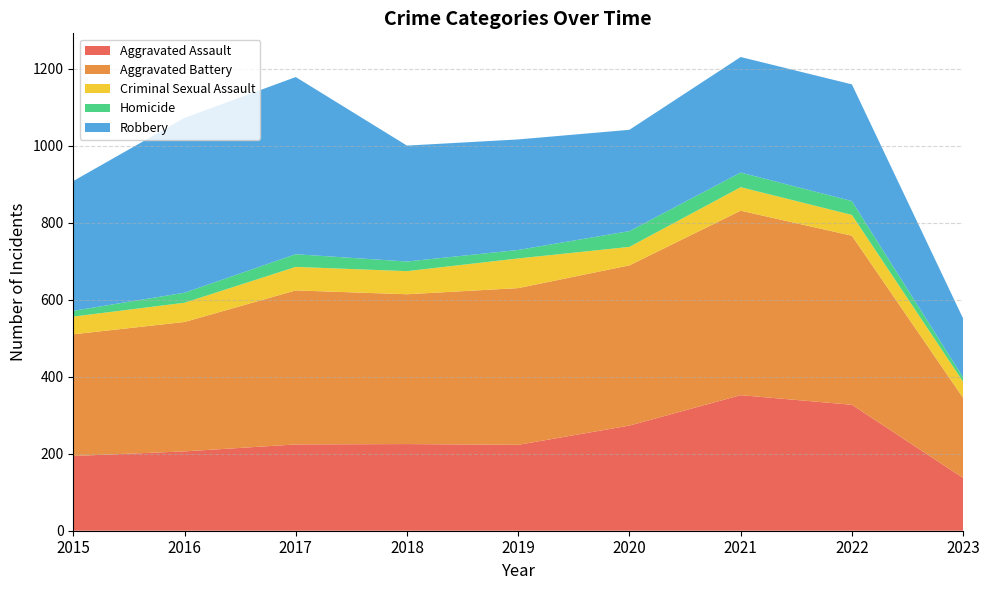

Reading left to right, extract all data points from this chart.

Aggravated Assault: 2015=194	2016=206	2017=224	2018=225	2019=223	2020=273	2021=352	2022=327	2023=137
Aggravated Battery: 2015=316	2016=336	2017=400	2018=389	2019=407	2020=416	2021=479	2022=439	2023=208
Criminal Sexual Assault: 2015=46	2016=50	2017=61	2018=60	2019=77	2020=48	2021=61	2022=54	2023=42
Homicide: 2015=15	2016=26	2017=33	2018=25	2019=22	2020=41	2021=38	2022=36	2023=11
Robbery: 2015=337	2016=454	2017=460	2018=301	2019=287	2020=263	2021=300	2022=303	2023=153